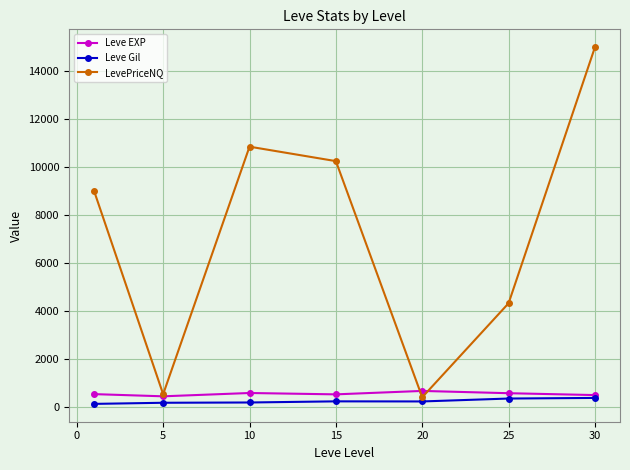

Which series has the widest spread of values?

LevePriceNQ